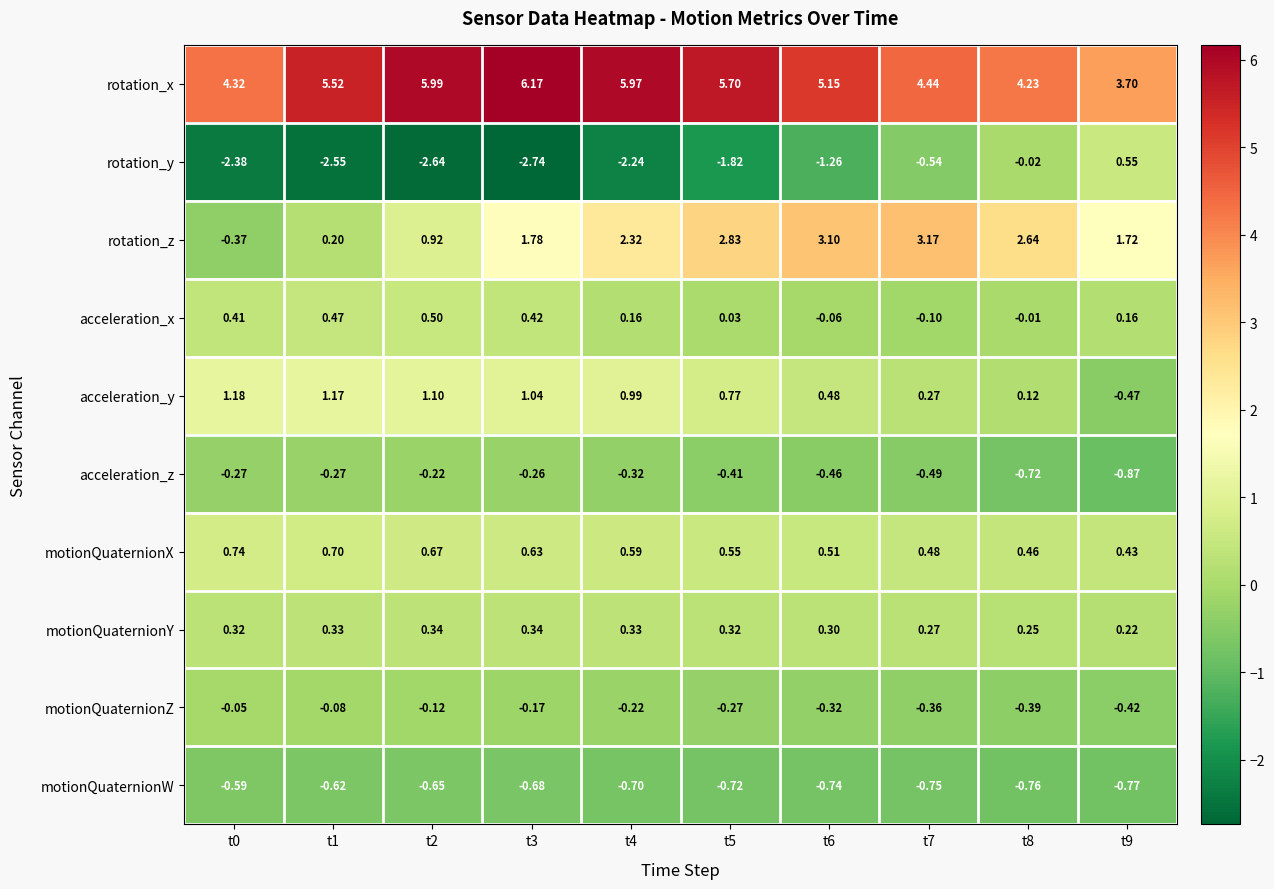

Which label corresponds to the largest value in the chart?

t3